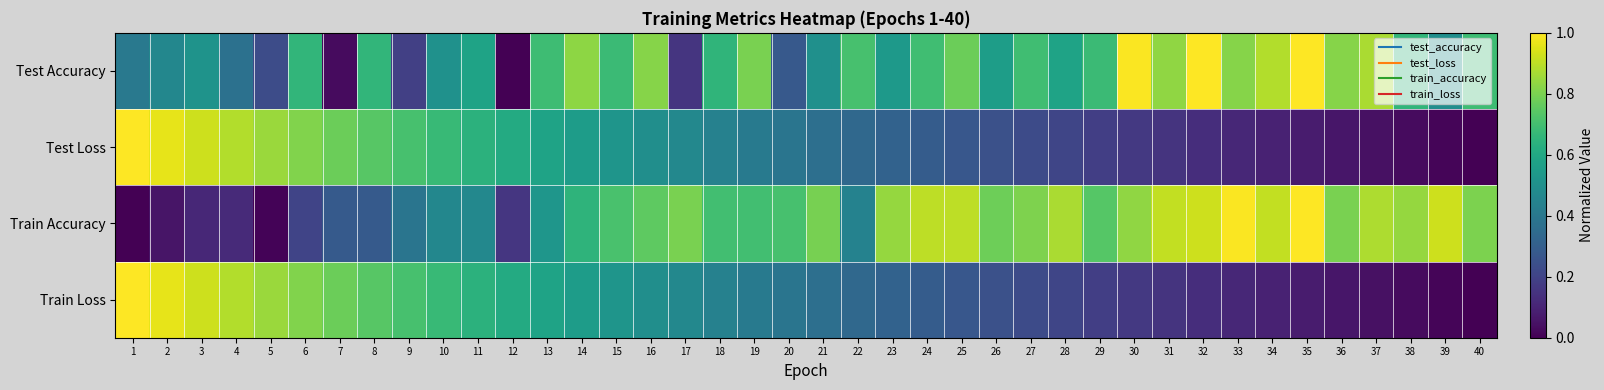

What is the total value across all series at 32?

2.2